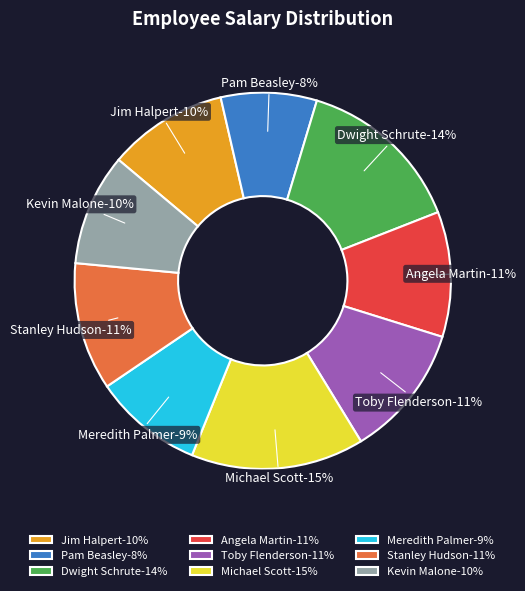

How many slices are in this pie chart?

9